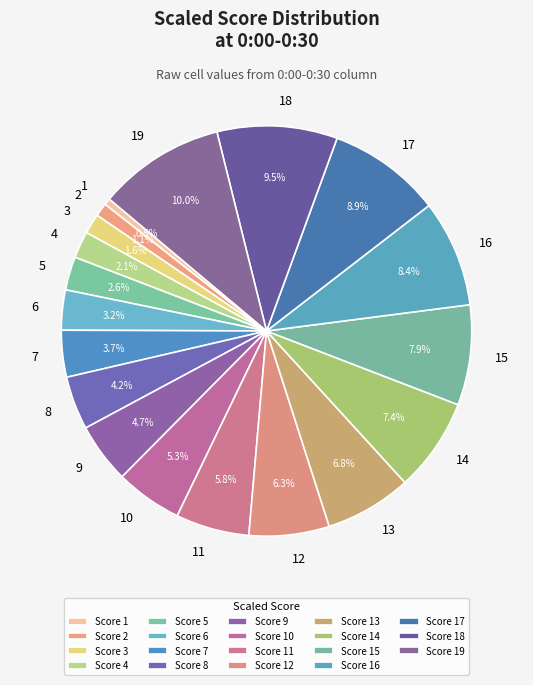

To the nearest percent, what portion does 10 represent?

5%